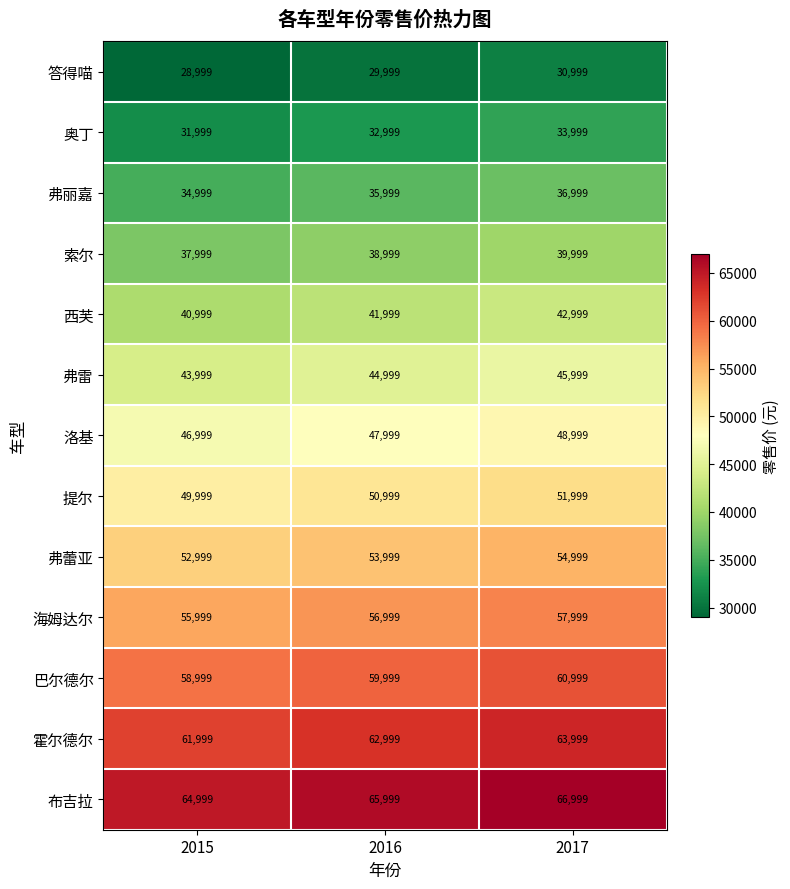

How many 洛基 values are between 46999 and 48999?

3